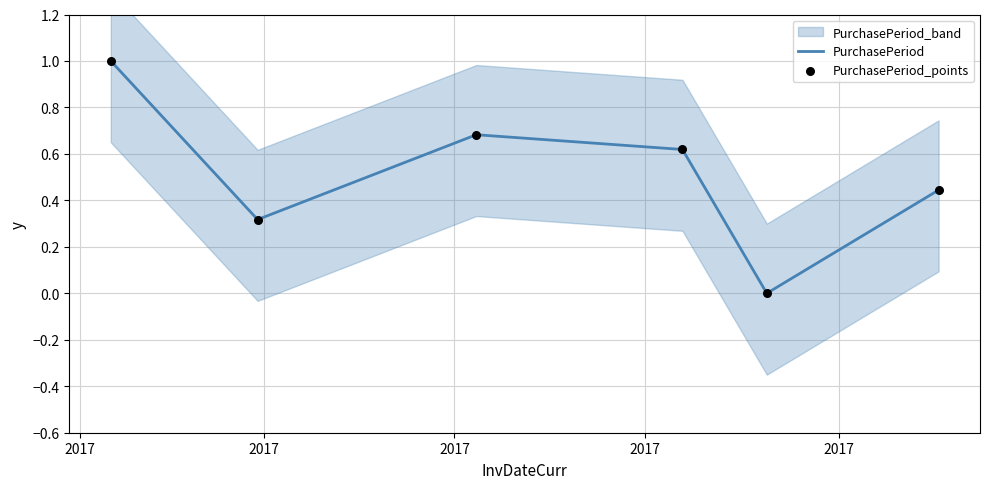

Which series has the largest Y range (max minus min)?

PurchasePeriod